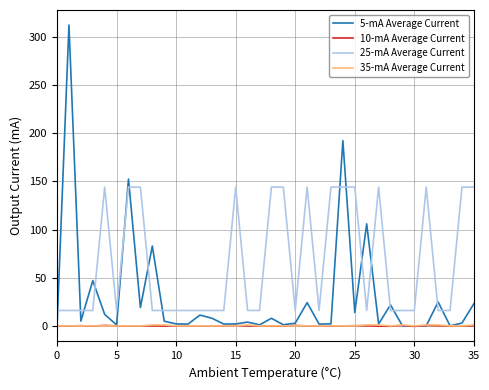

Which series has the largest total across all categories?

25-mA Average Current